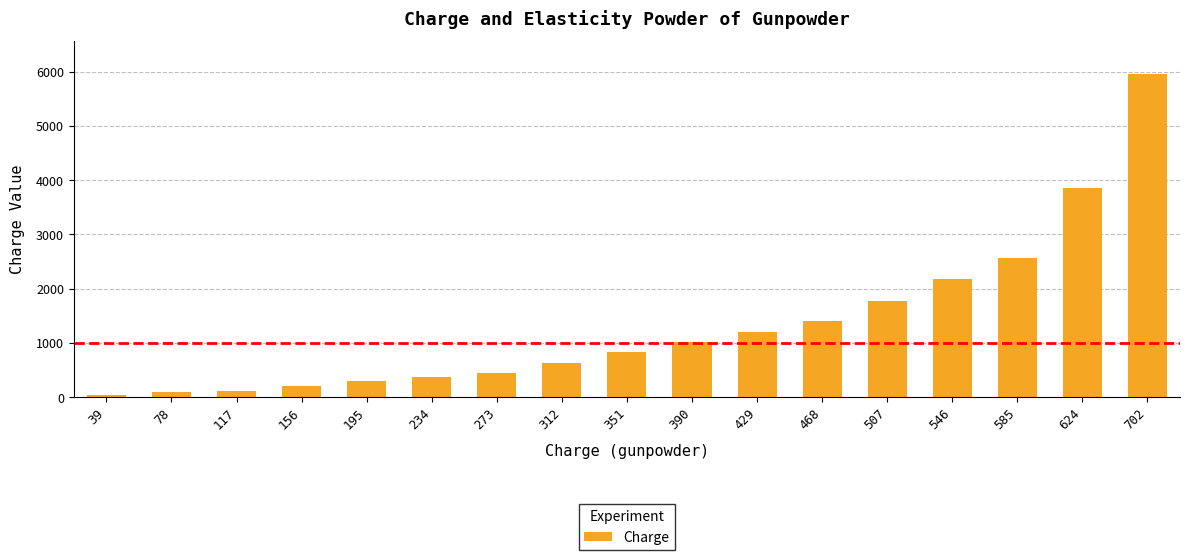

What is the greatest value displayed?

5962.5